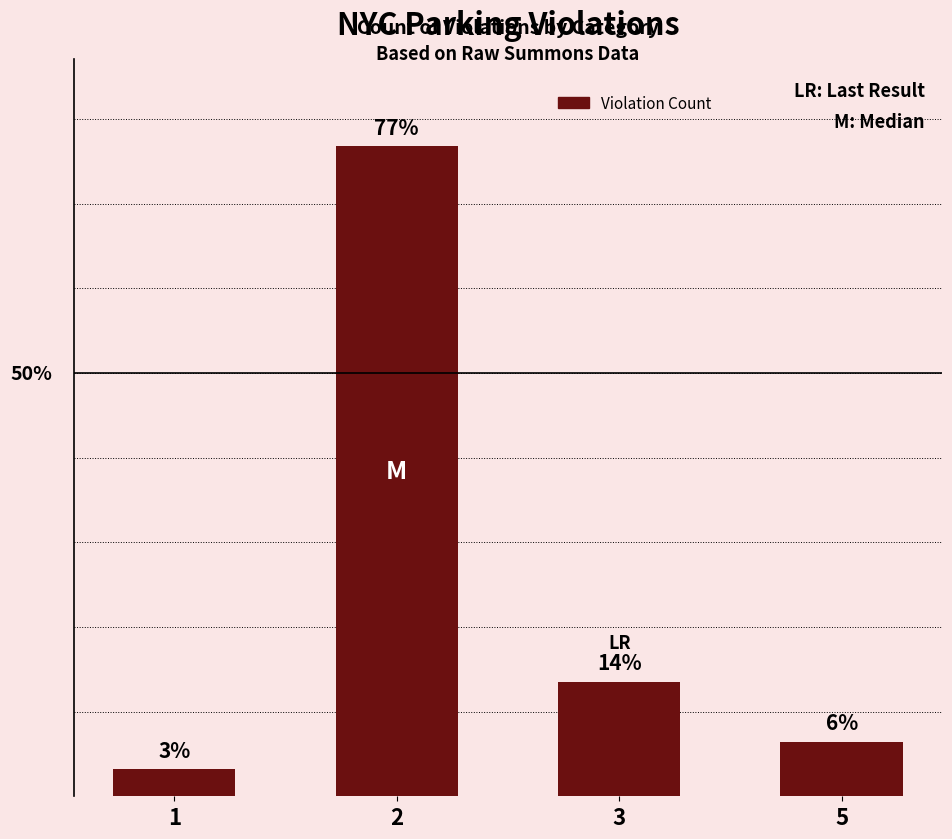

Are the bars horizontal?

No